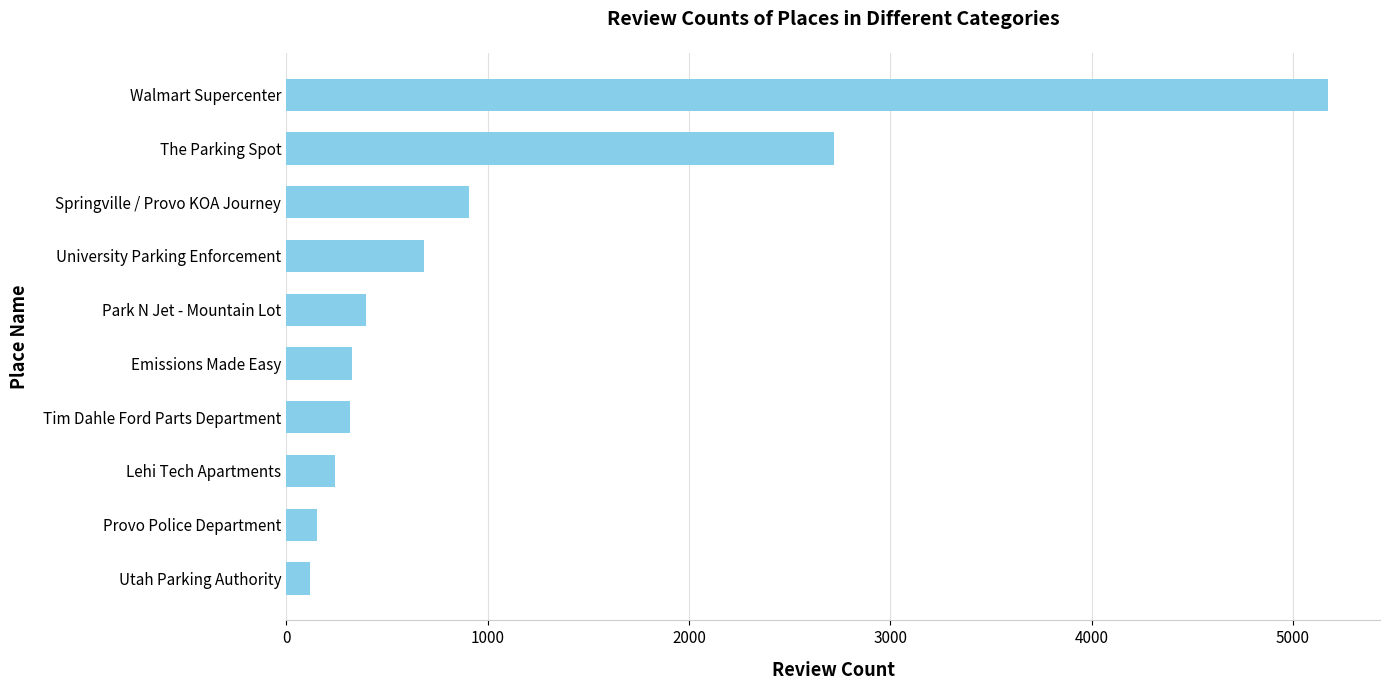

True or false: the data shows 1047 at University Parking Enforcement.

False